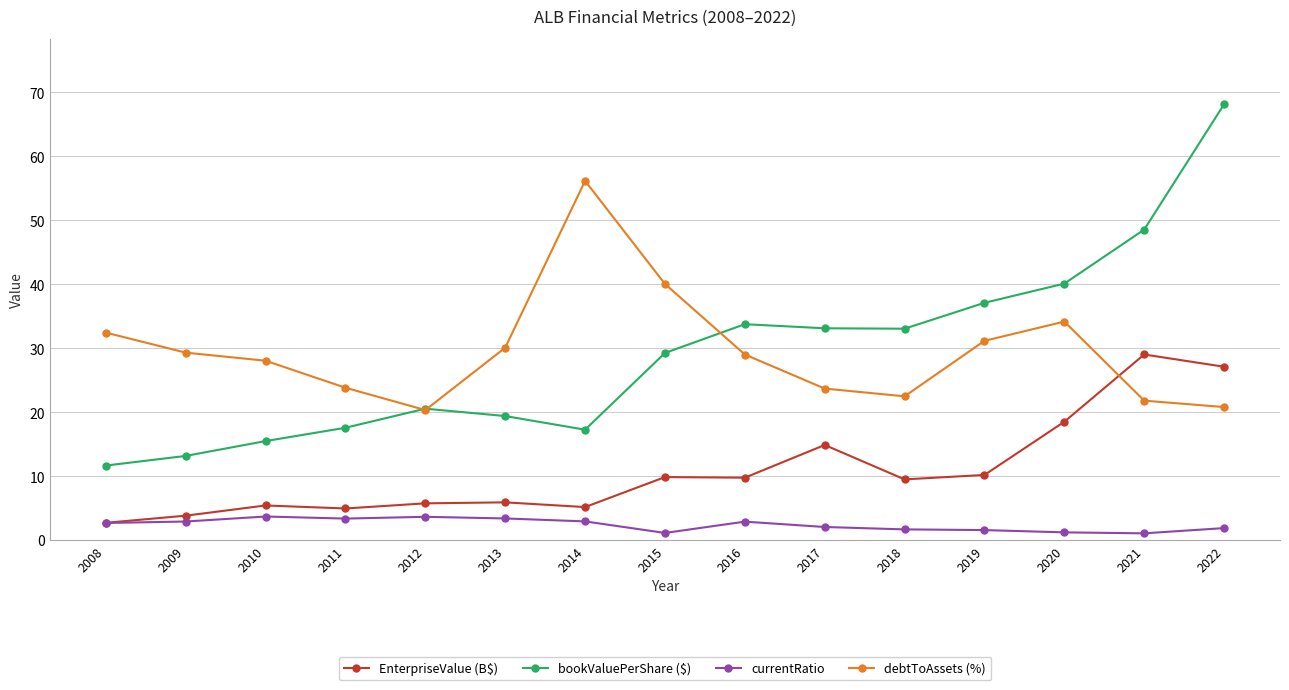

What is the difference between the debtToAssets (%) values at 2009 and 2013?

0.8